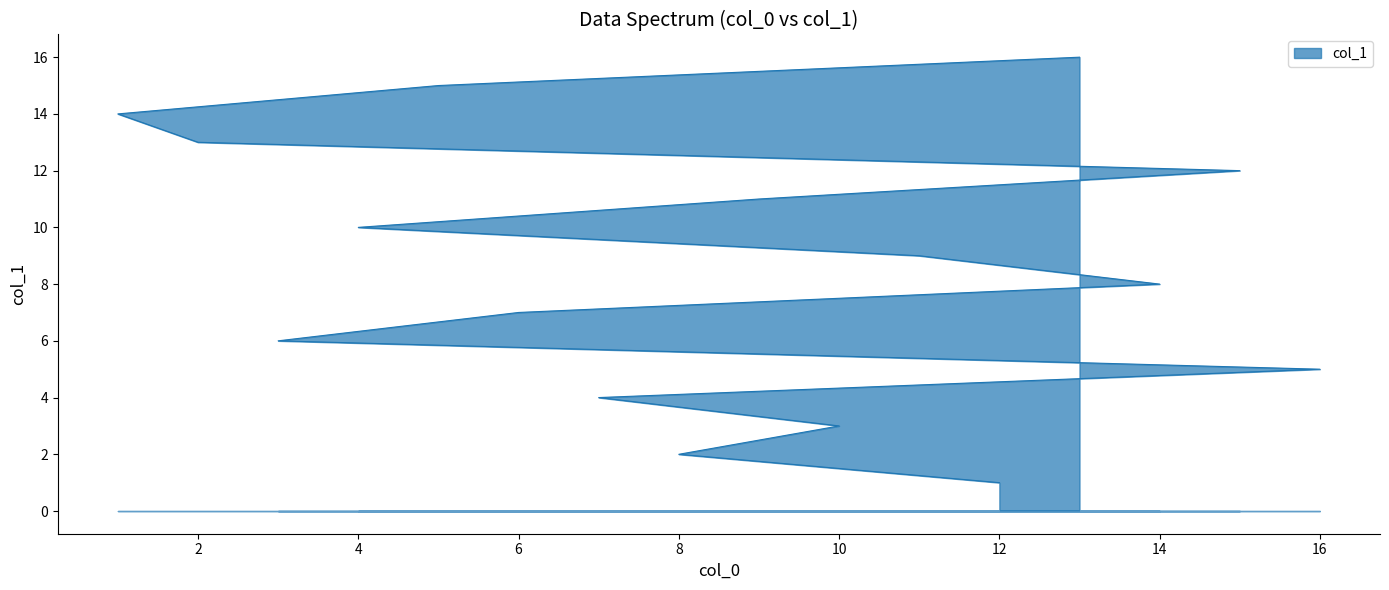

Which label corresponds to the largest value in the chart?

13